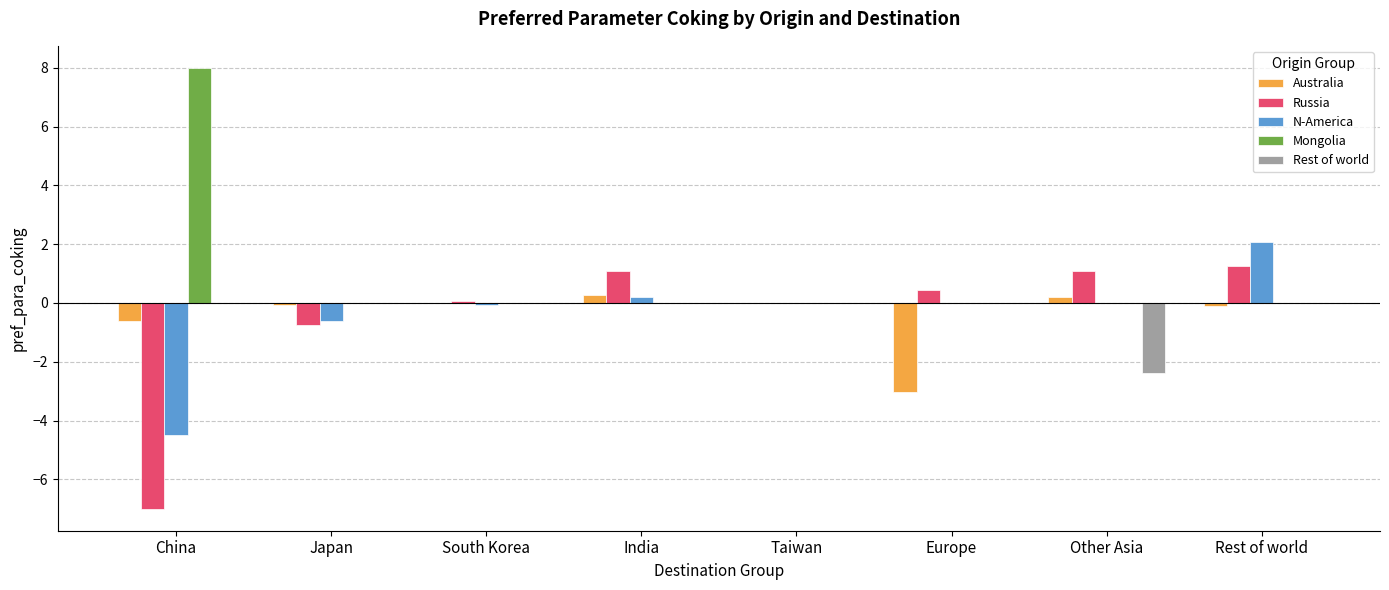

Which category has the highest value across all series?

China